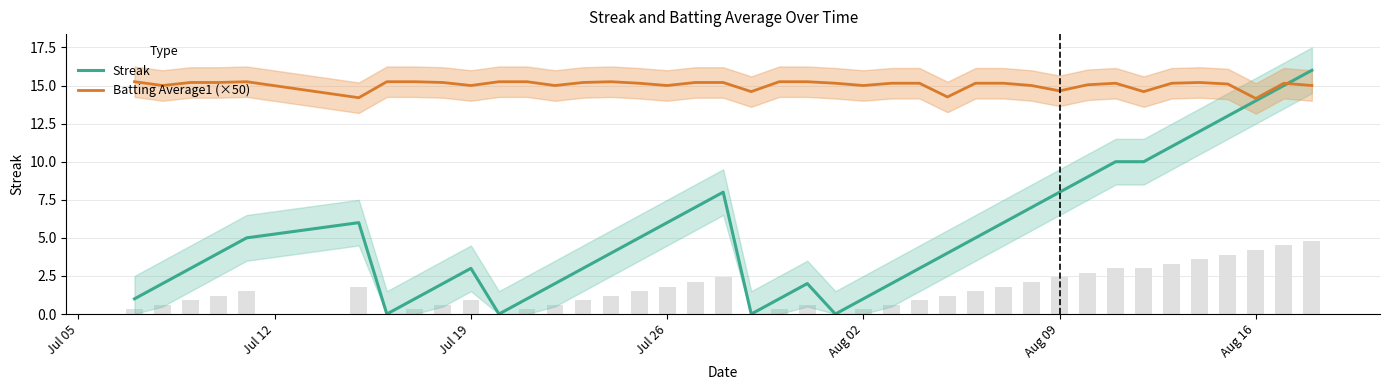

What is the difference between the highest and lowest values at Jul 05?

14.2